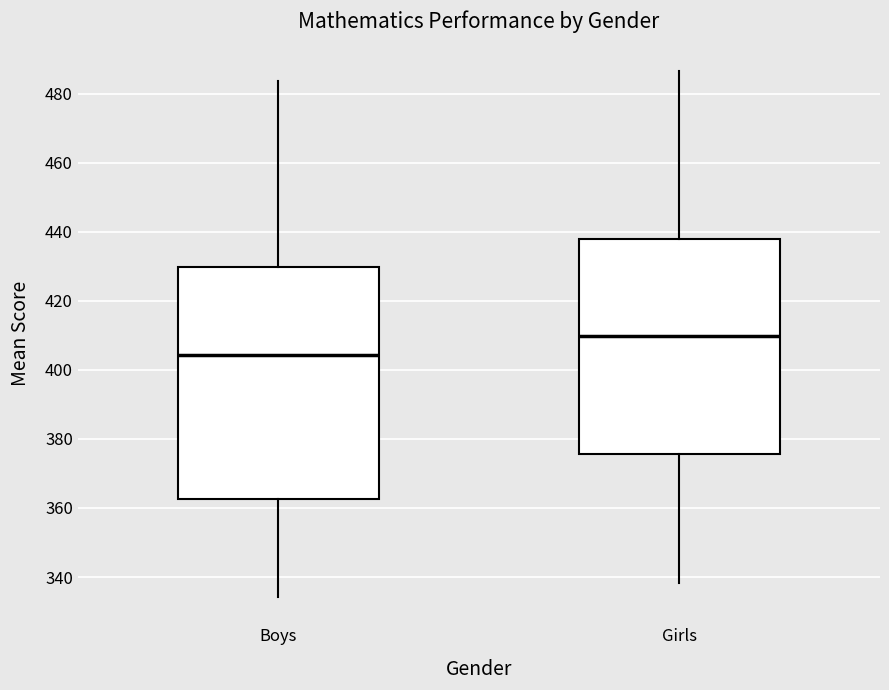

Comparing the boxes themselves (not the whiskers), which one is the tallest?

Boys